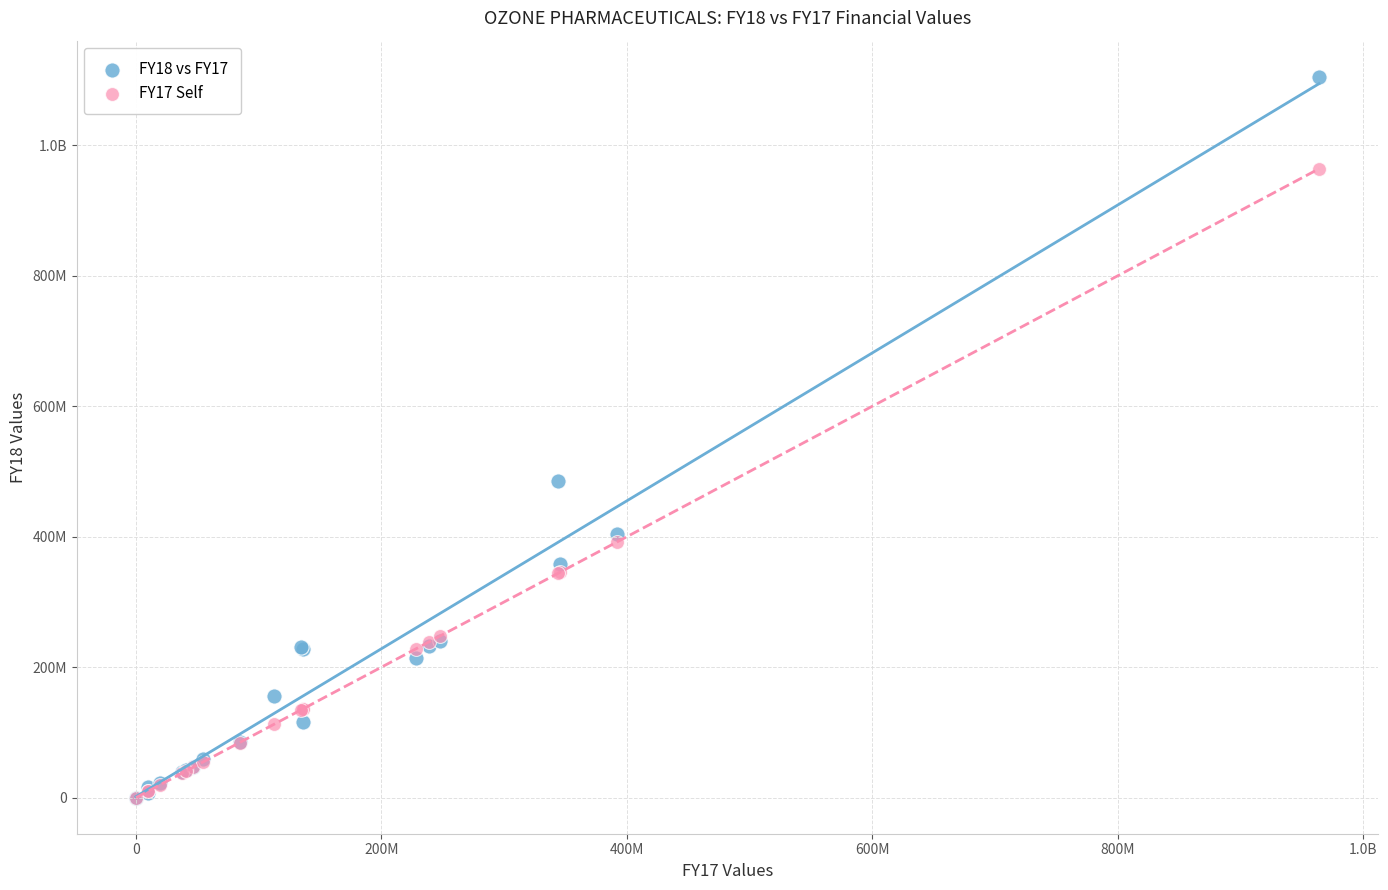

What are all the series names shown in the legend?

FY18 vs FY17, FY17 Self